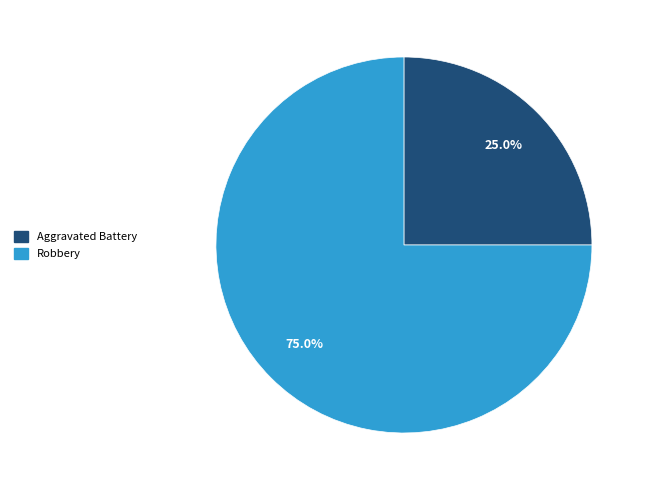

Is there a majority slice in this chart?

Yes